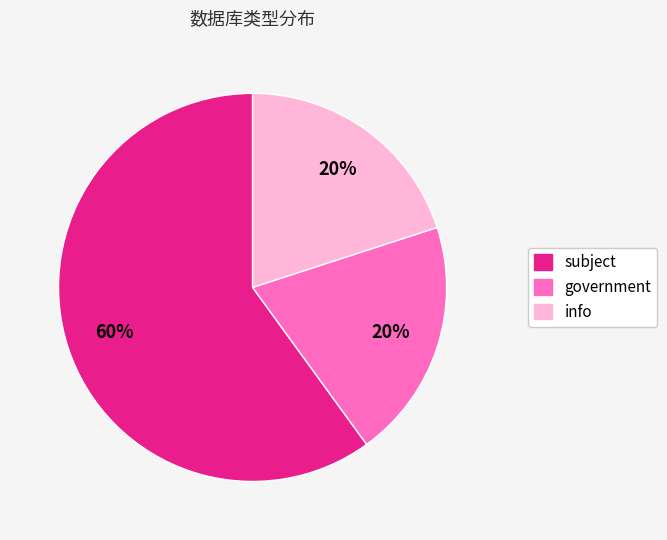

Which slice is the largest?

subject